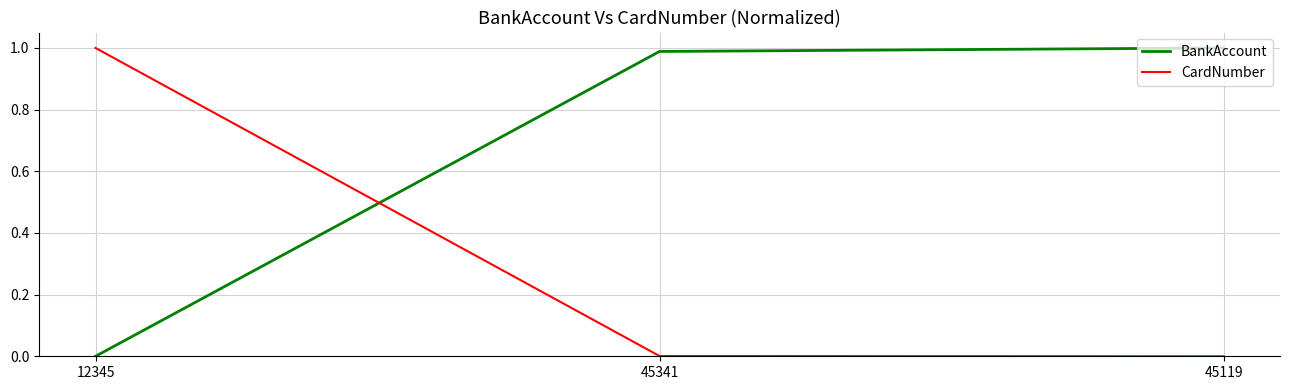

Is the value of BankAccount at 12345 greater than the value of CardNumber at 12345?

No